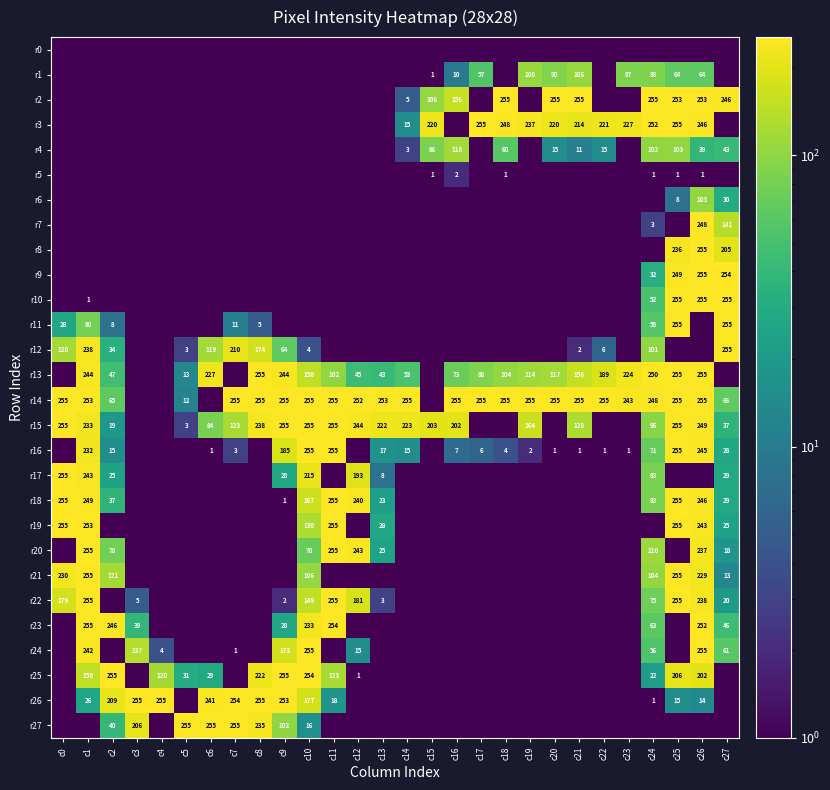

True or false: r10 has a value of 35.2 at c24.

False